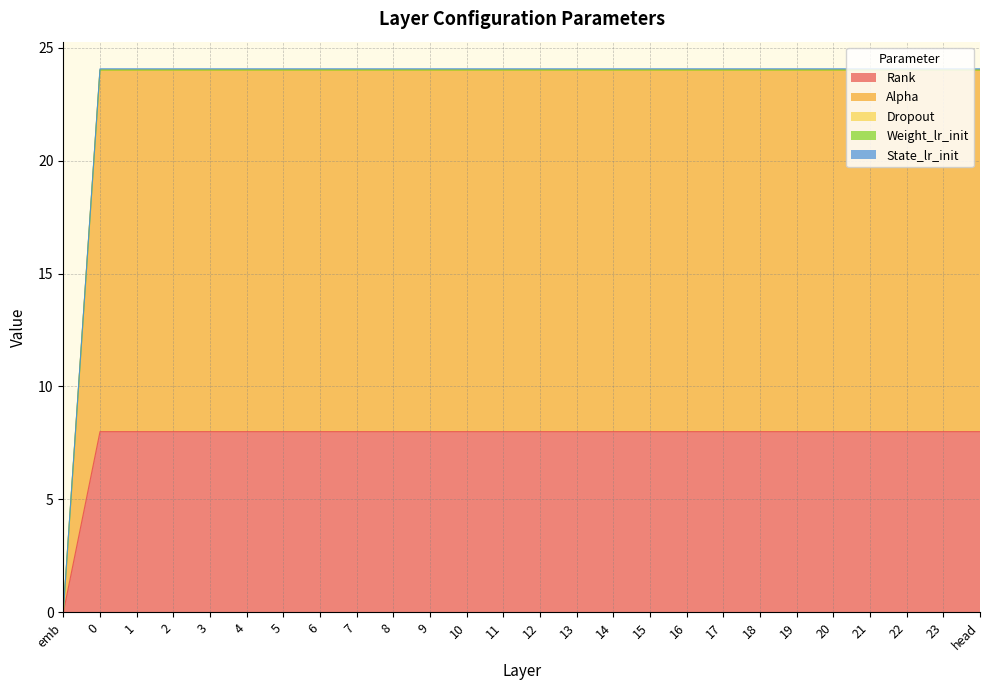

What is the difference between the highest and lowest values at 8?

16.1